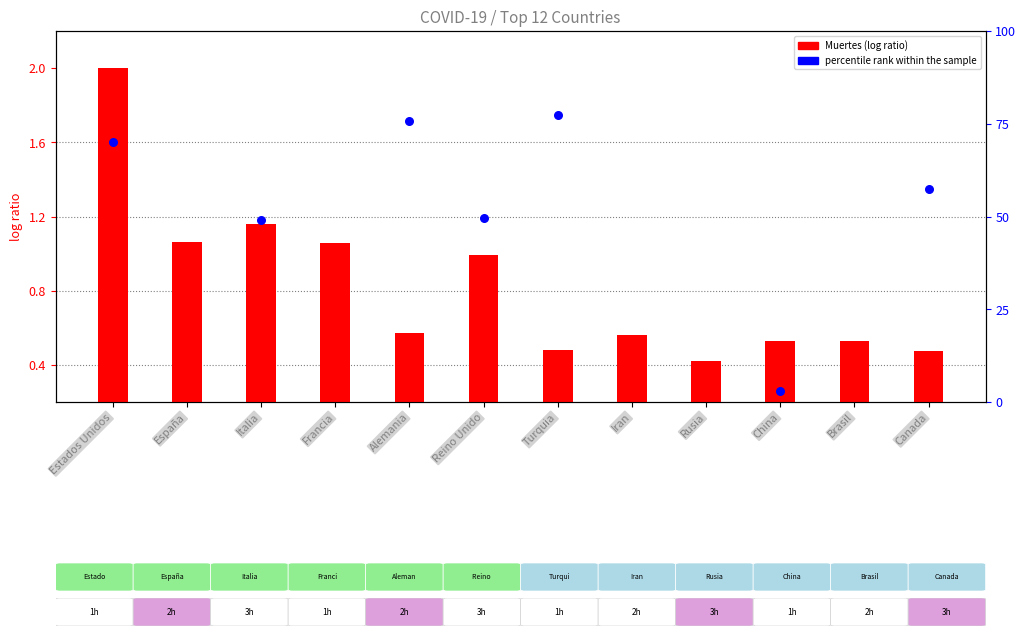

Which series has the widest spread of Y values?

percentile rank within the sample